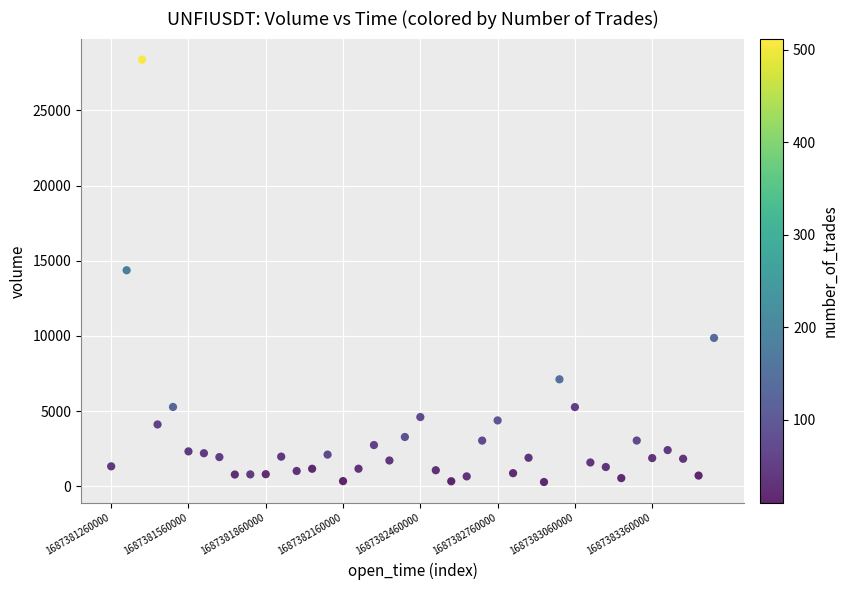

What is the range of Y values (max minus min)?

28097.5